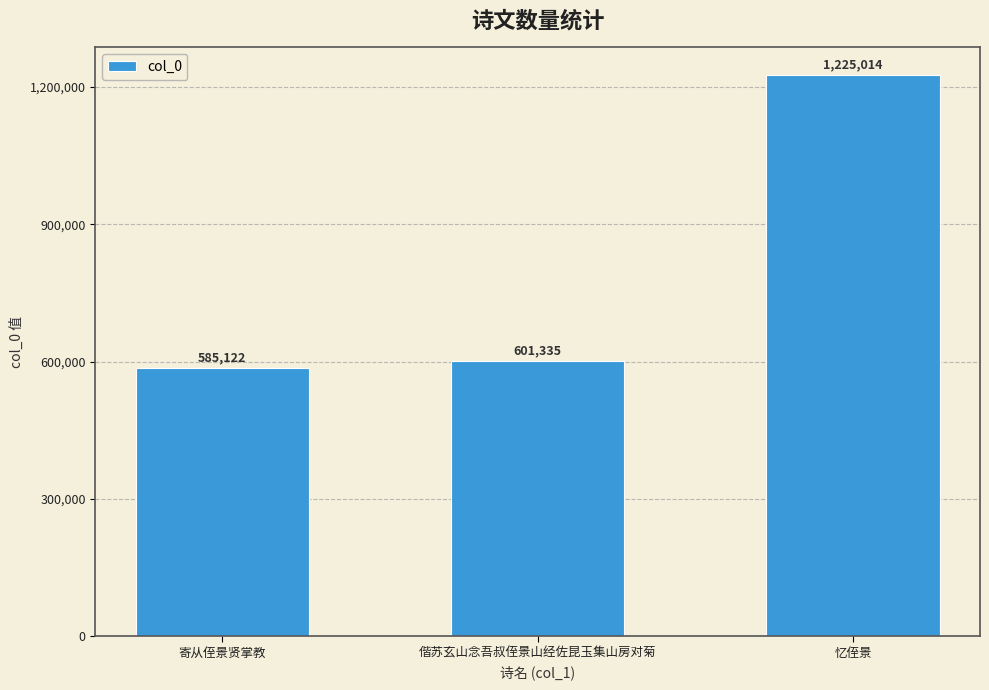

Rank the categories by value from lowest to highest.

寄从侄景贤掌教, 偕苏玄山念吾叔侄景山经佐昆玉集山房对菊, 忆侄景